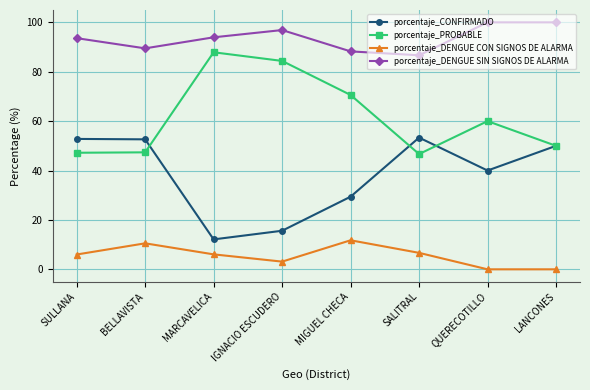

At which label does porcentaje_CONFIRMADO first exceed 50?

SULLANA